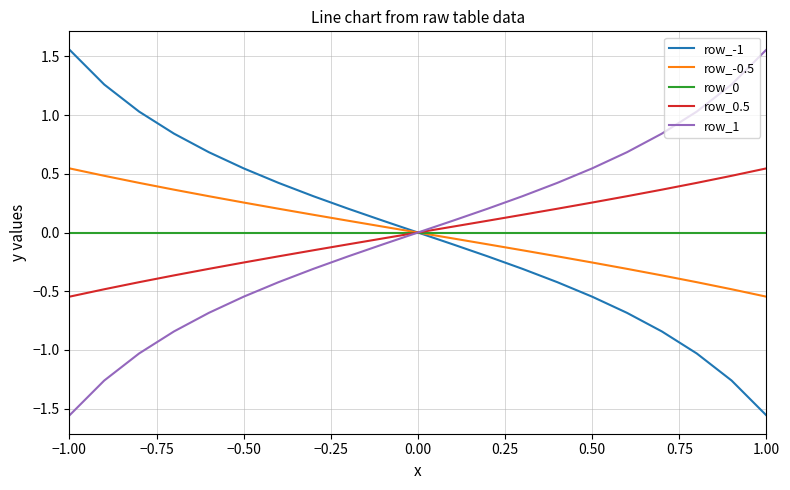

What is the difference between the maximum and second lowest values in the row_0.5 series?

1.0